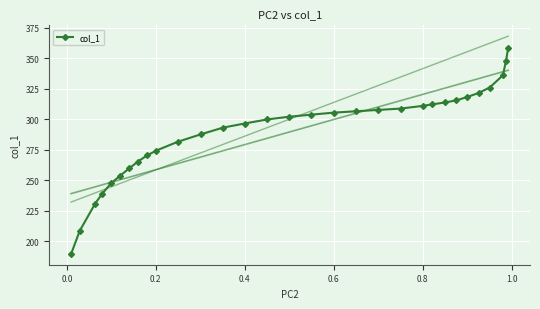

How many data points in col_1 are less than 302?

15